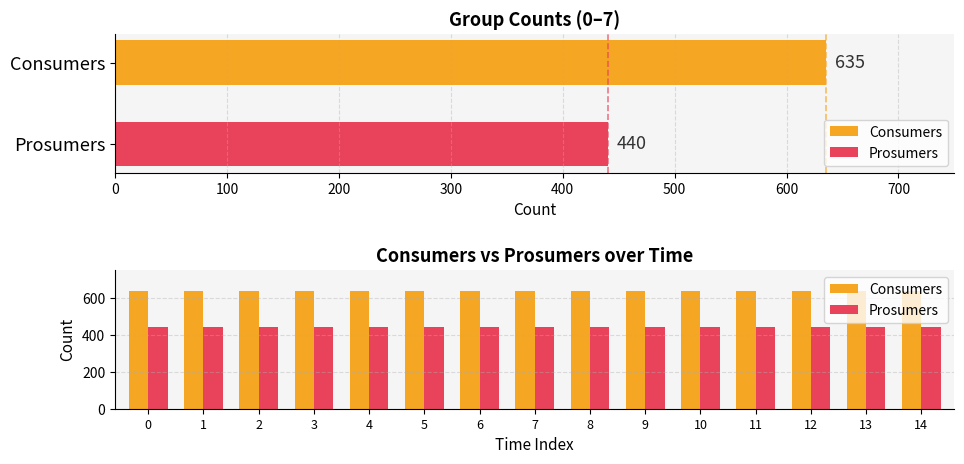

At 11, list the series in order from smallest to largest.

Prosumers, Consumers